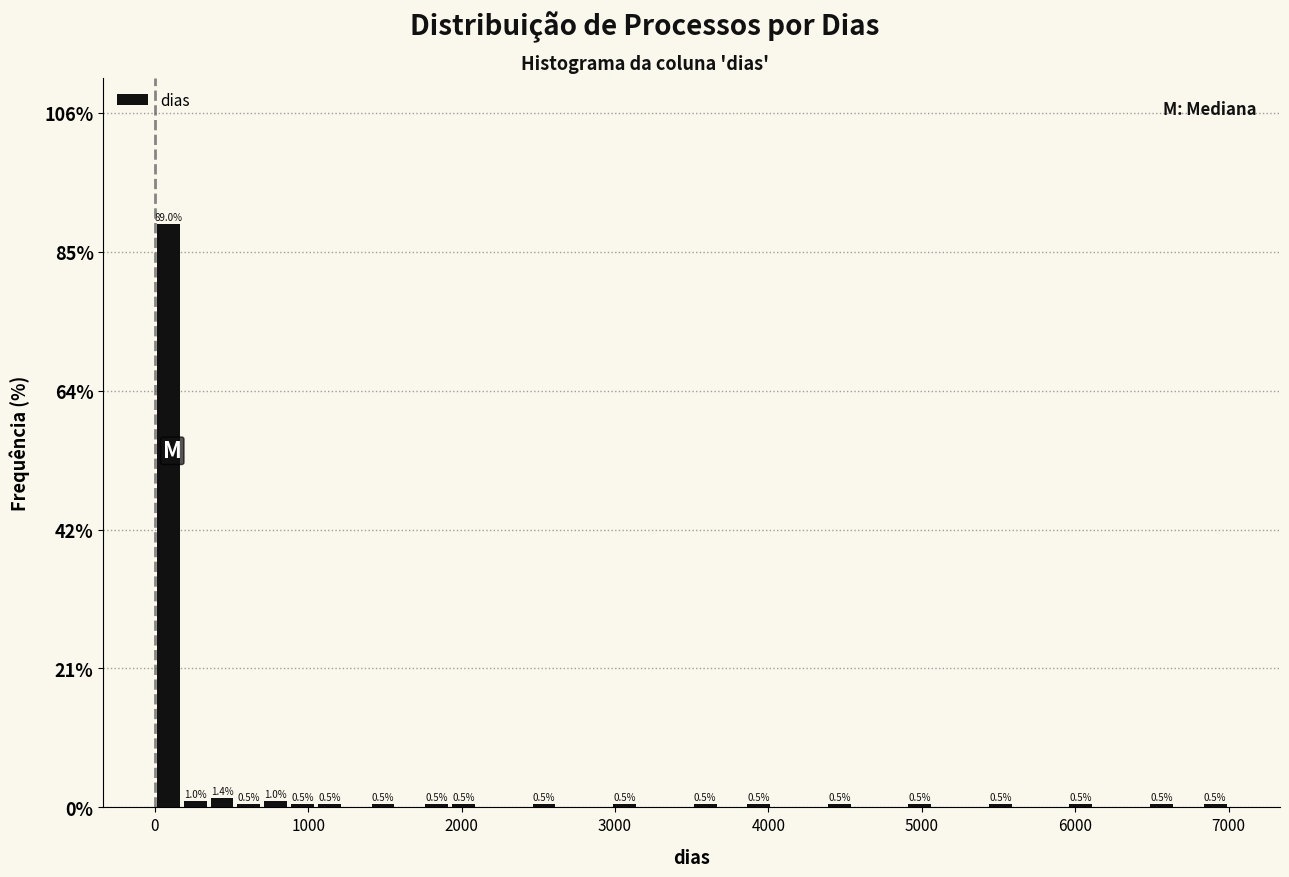

Around what value on the x-axis is the tallest bar? Give the approximate position of its centre, as read against the axis.

100